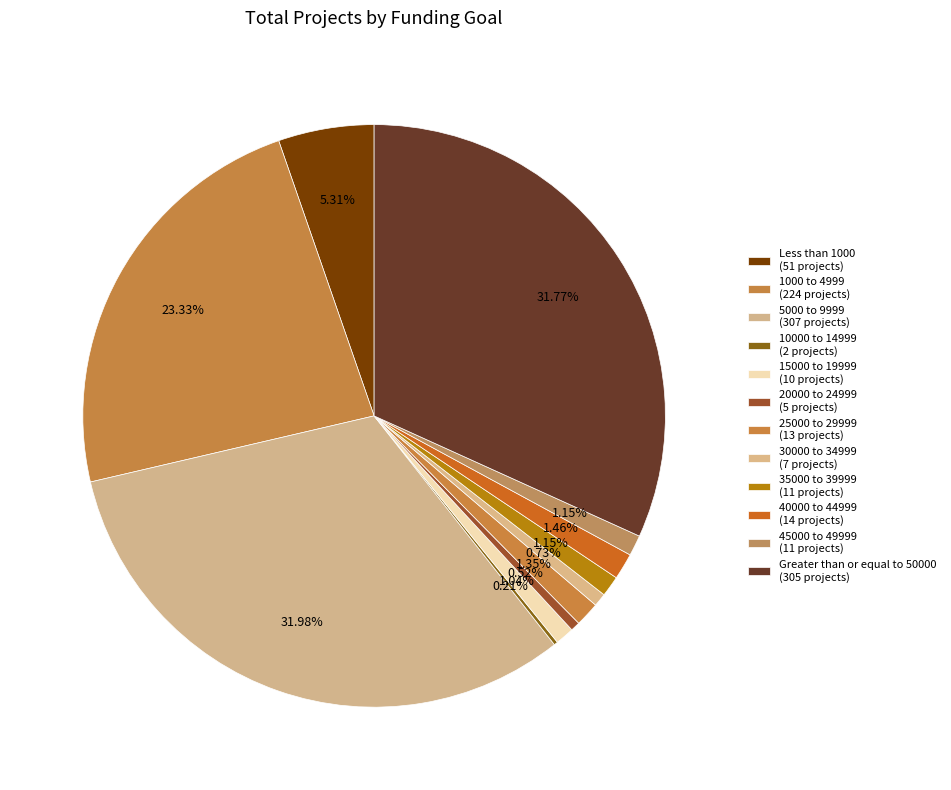

Do 10000 to 14999 and 35000 to 39999 together represent more than half of the pie?

No